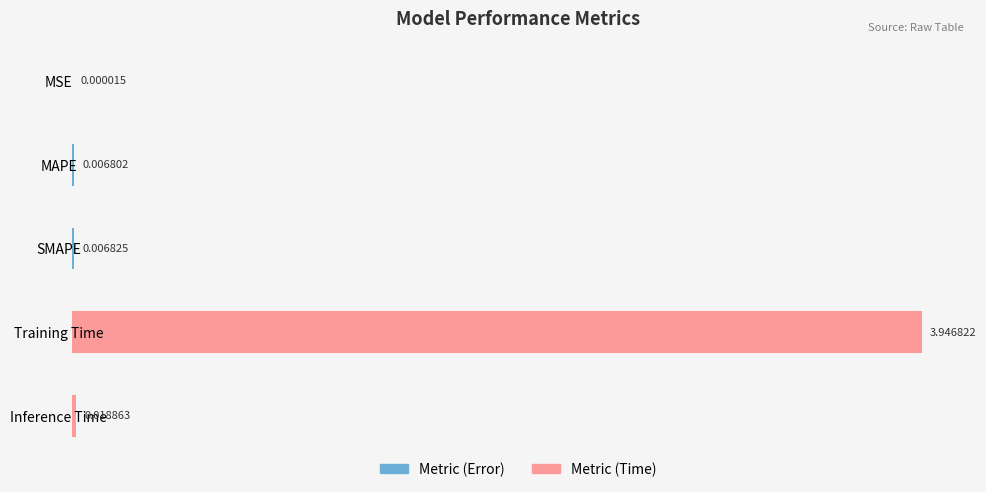

Which label corresponds to the largest value in the chart?

Training Time